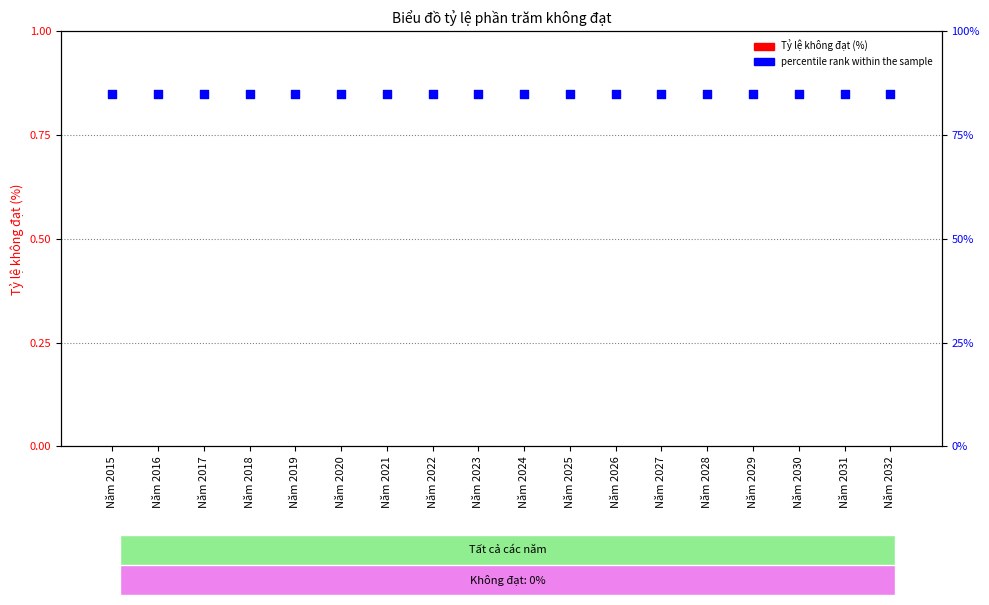

Which series has the widest spread of Y values?

Tỷ lệ không đạt (%)